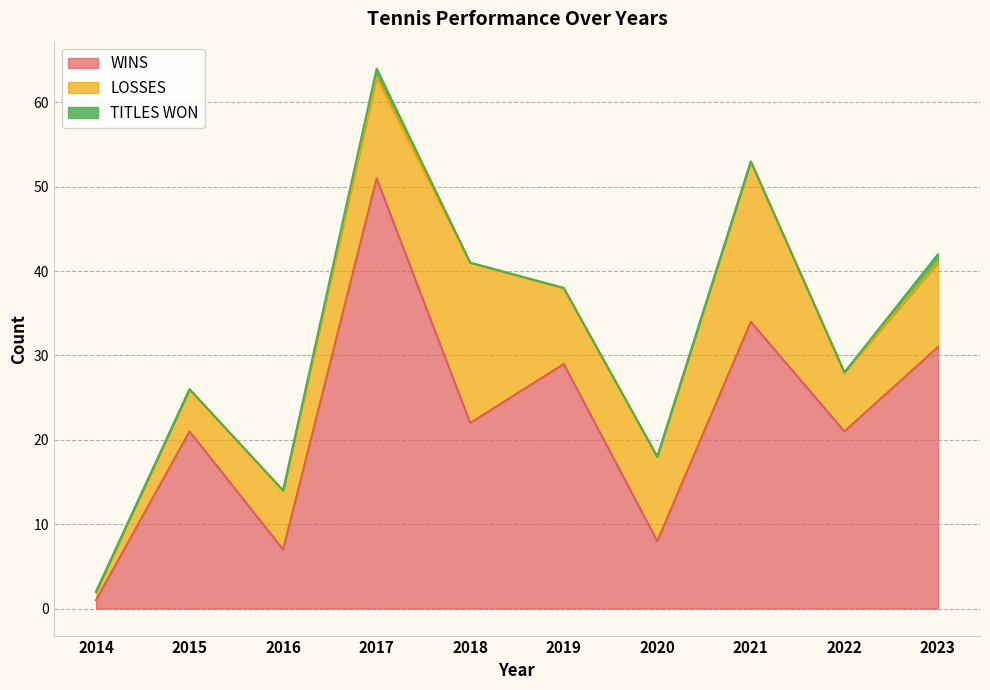

How many interior local valleys does the LOSSES series have?

2